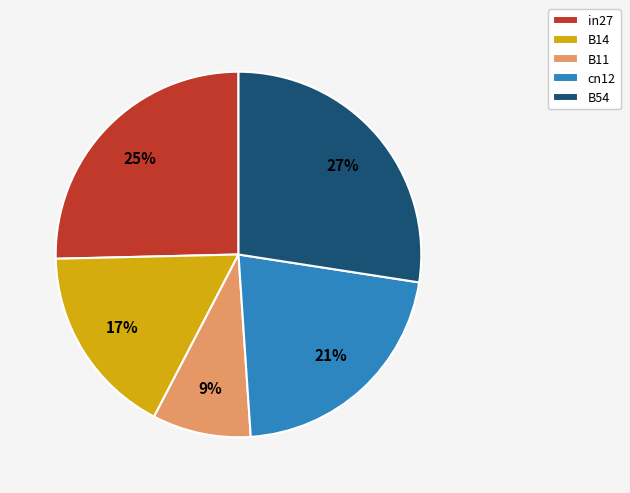

To the nearest percent, what is the difference between the in27 and B54 slice percentages?

2%